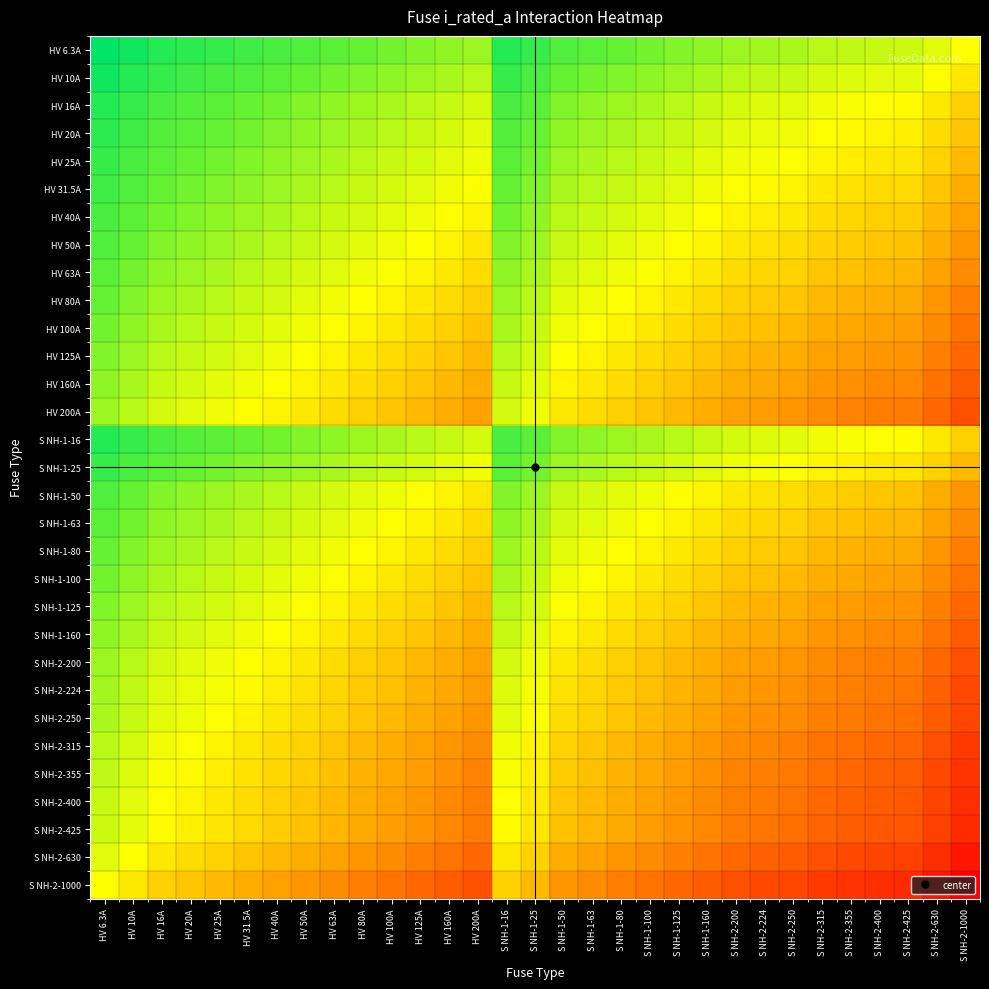

Which series has the largest total across all categories?

S NH-2-1000